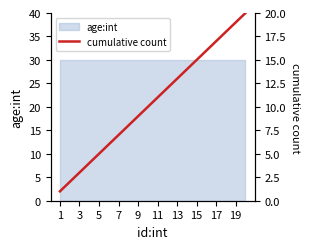

Read the value at 19, to the nearest 5.

20